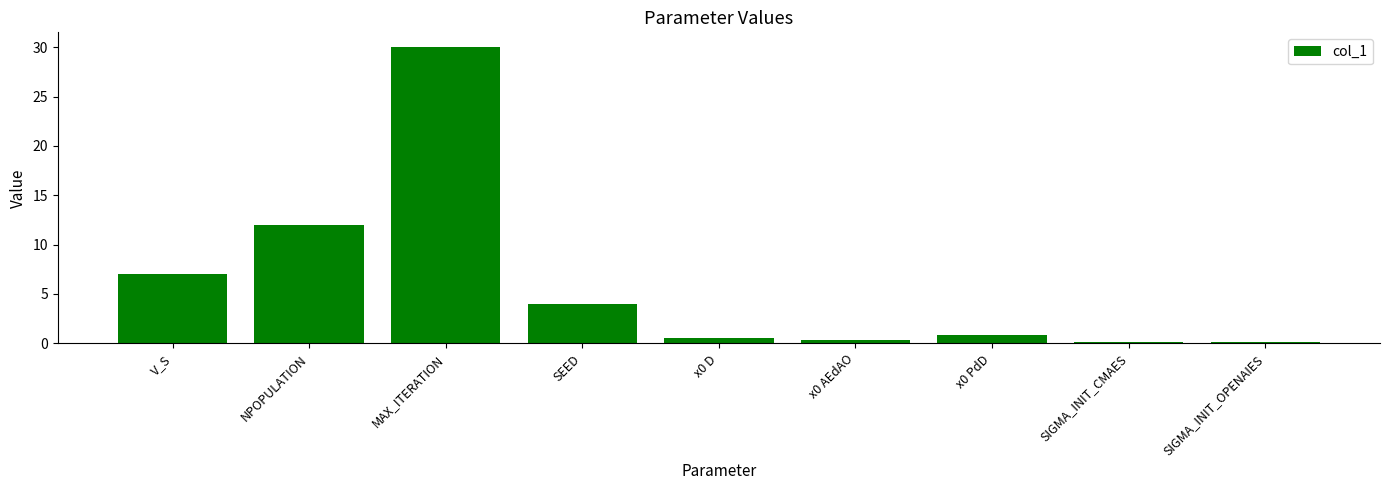

True or false: the data shows 10.0 at V_S.

False